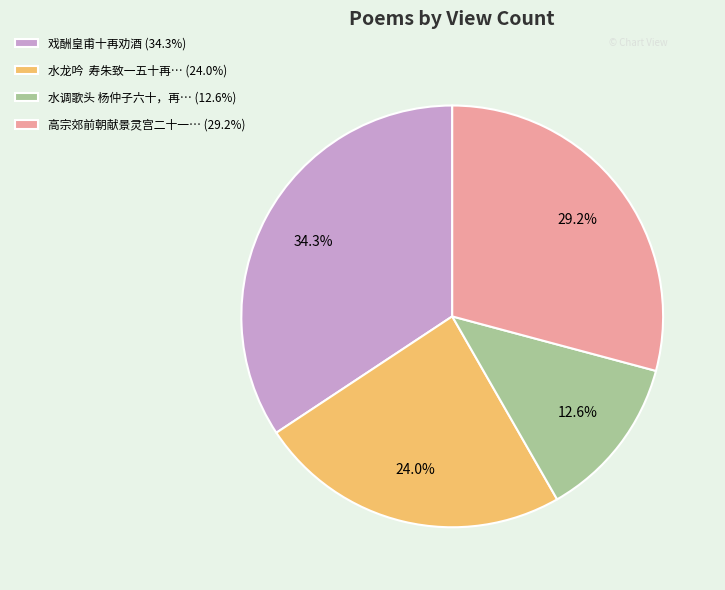

What is the smallest slice in the pie chart?

水调歌头 杨仲子六十，再… (12.6%)